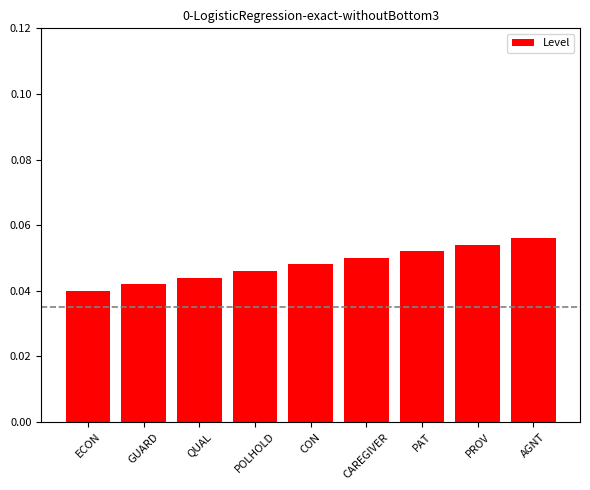

What is the label of the 2nd bar from the right?

PROV